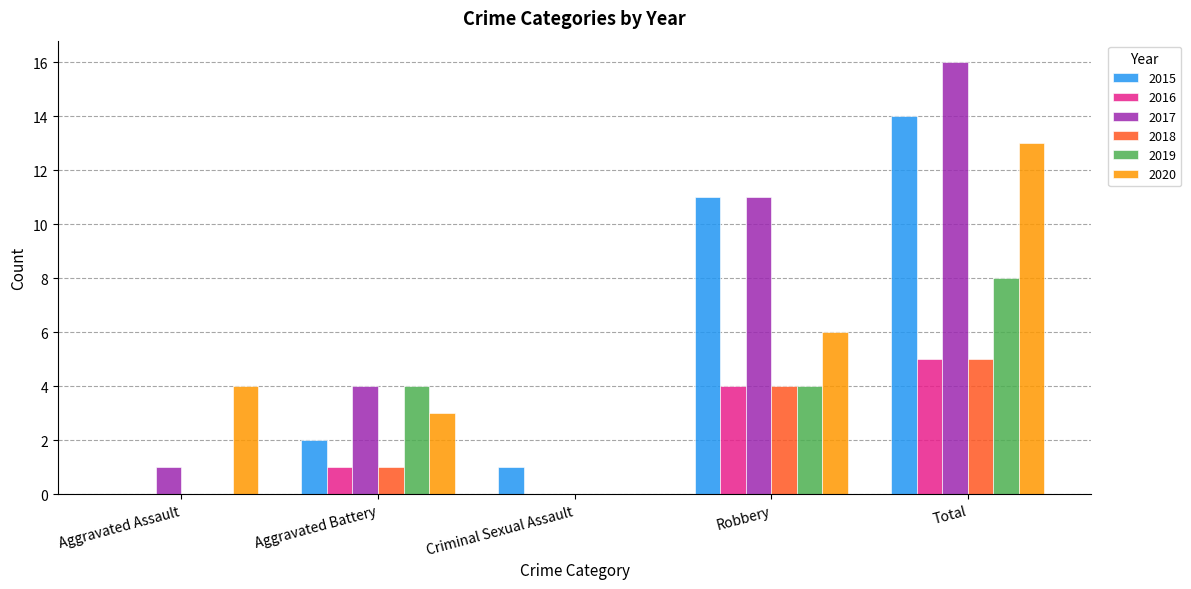

What is the sum of the 2018 values at Aggravated Assault and Aggravated Battery?

1